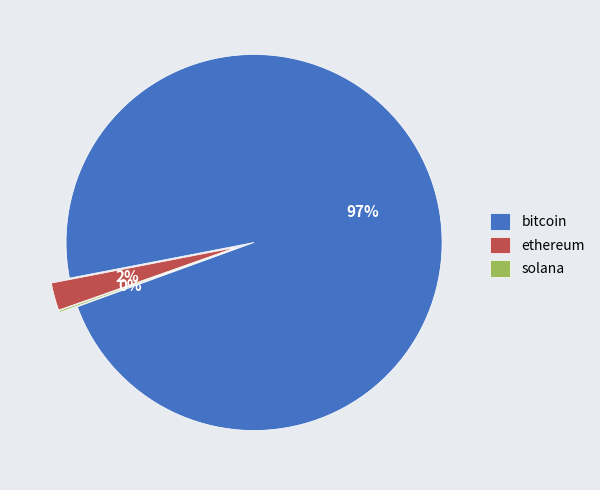

The solana slice represents 0% of the pie. True or false?

True